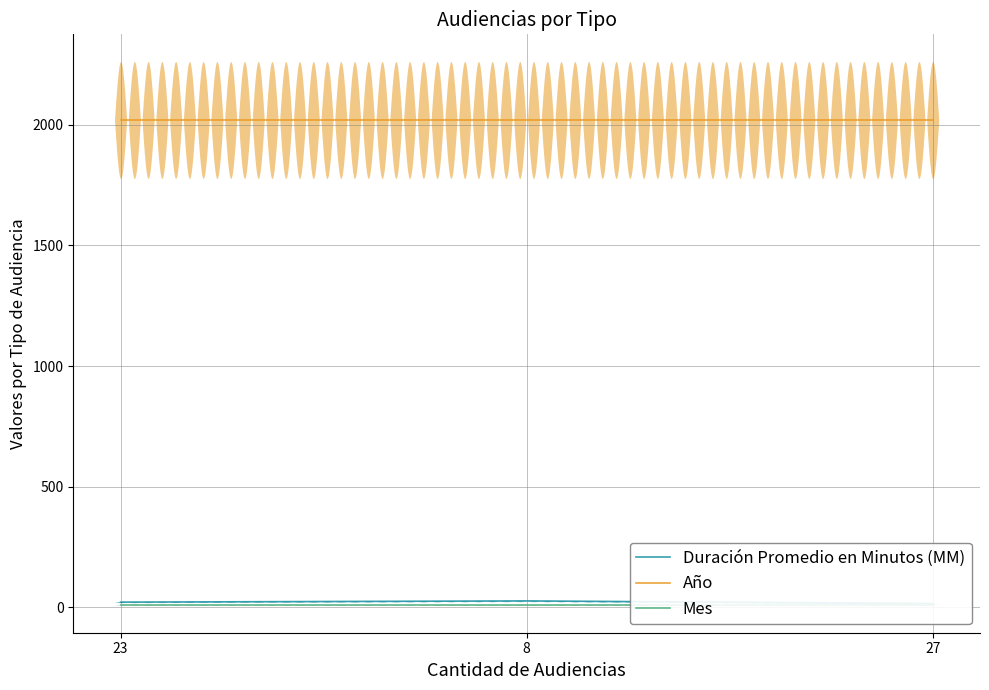

The value of Mes at 8 is 5. True or false?

False